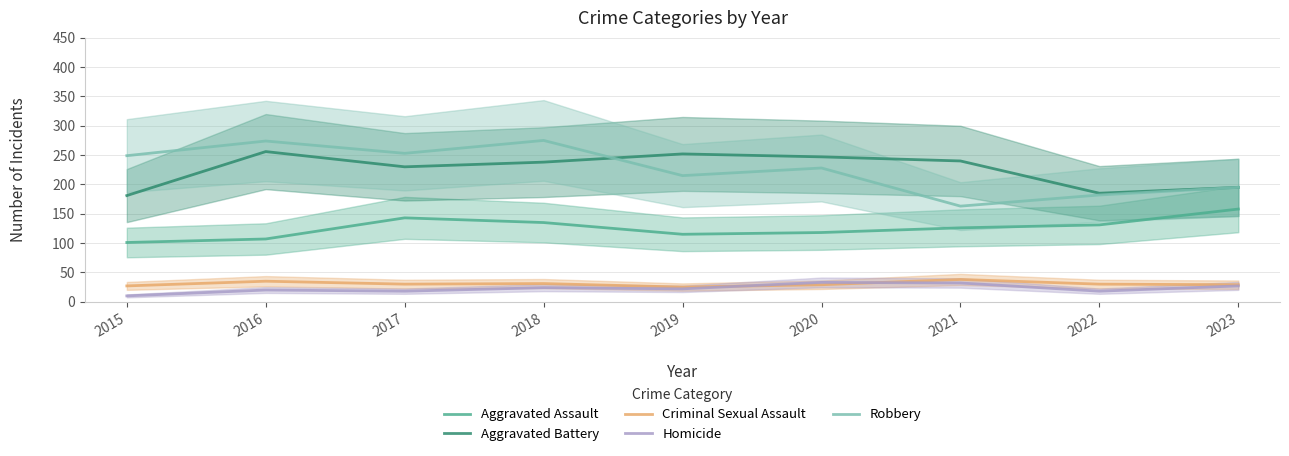

What is the value of the Aggravated Assault point at the 5th from the left?

115